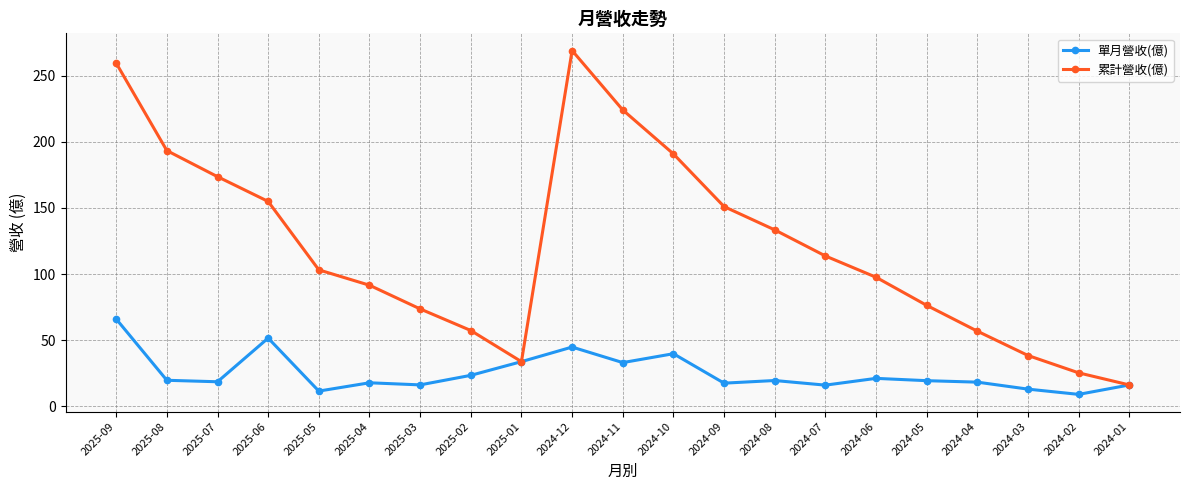

The value of 單月營收(億) at 2025-02 is 23.5. True or false?

True